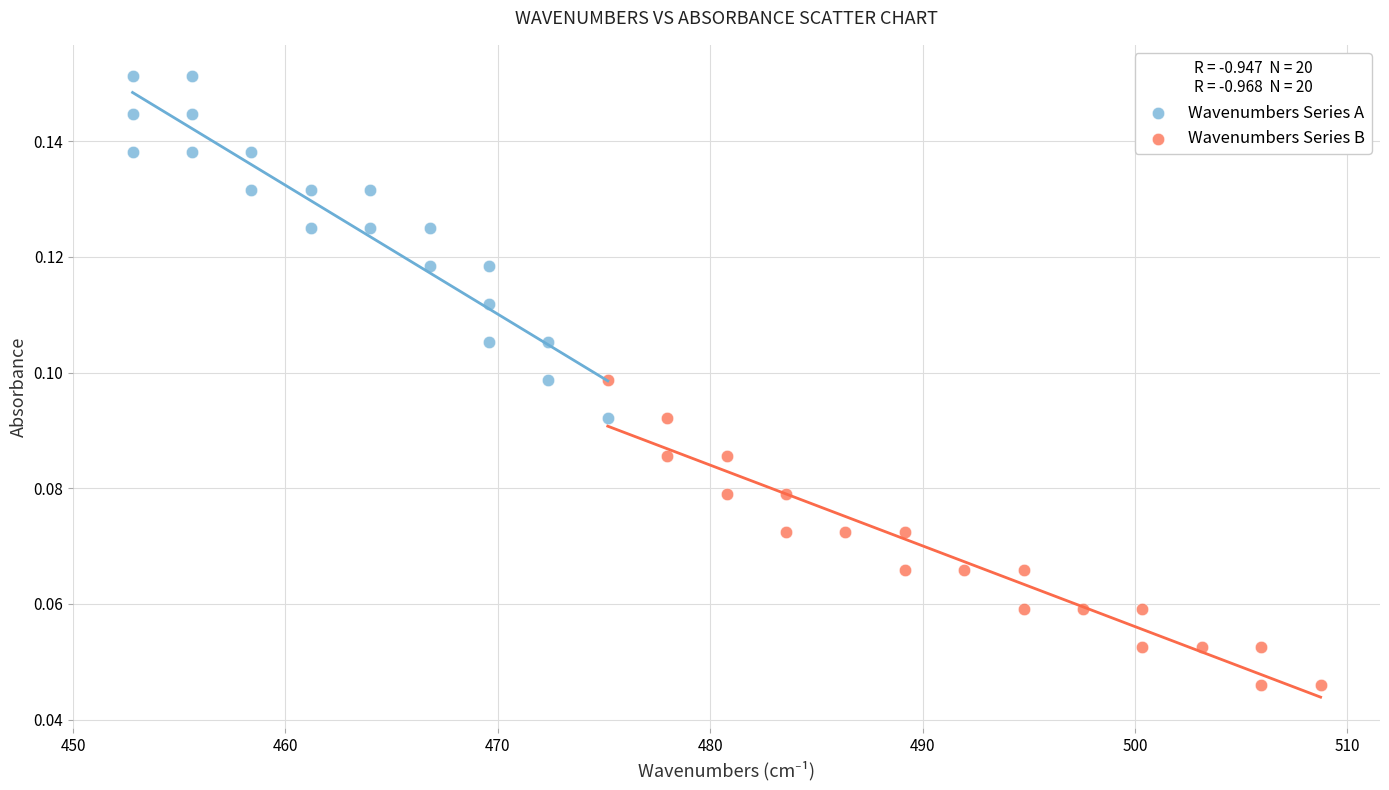

Which series reaches the maximum Y coordinate?

Wavenumbers Series A